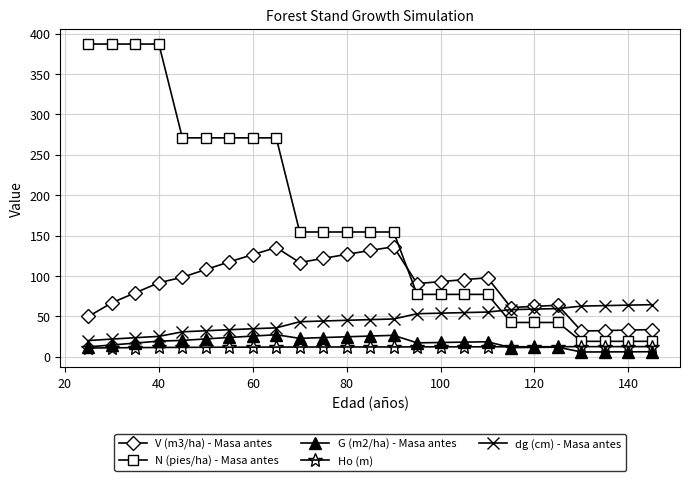

What is the maximum value for V (m3/ha) - Masa antes?

136.2